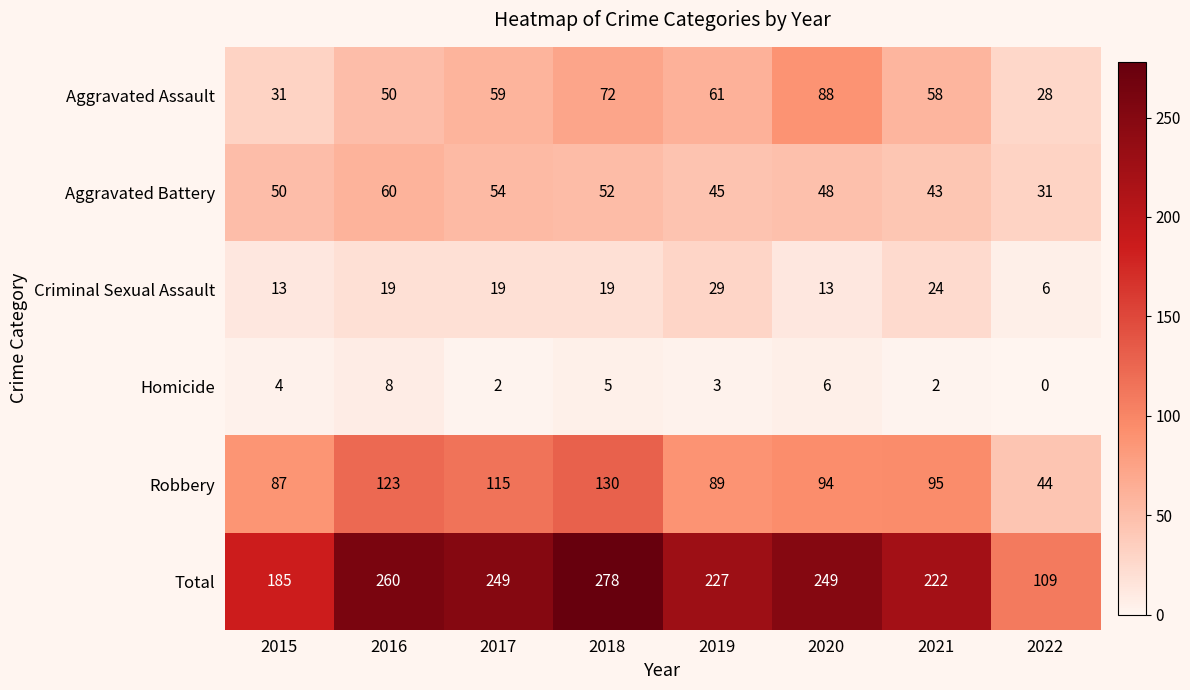

At which category is the sum across all series the highest?

2018